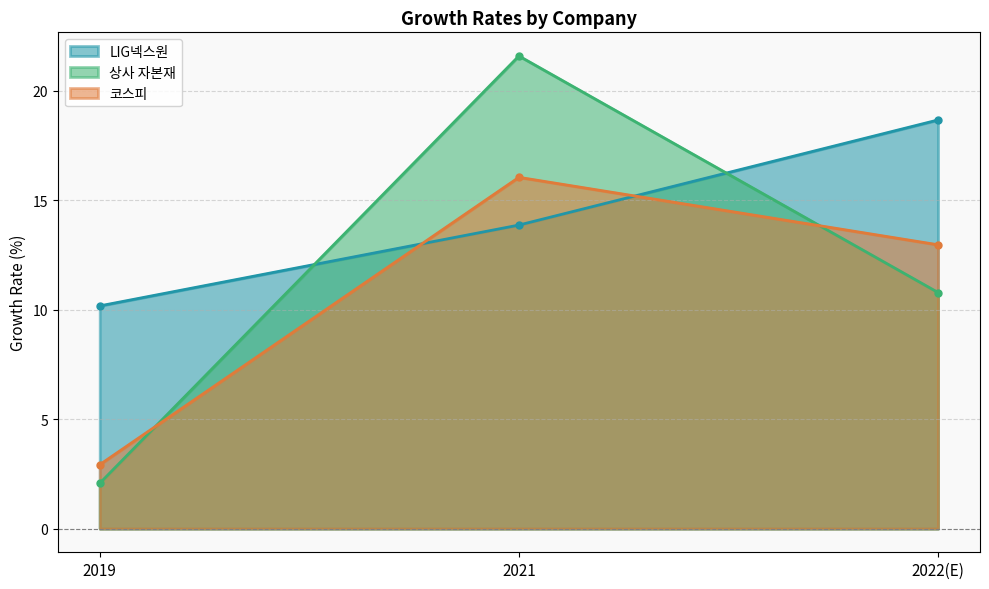

Reading right to left, extract all data points from this chart.

LIG넥스원: 18.7	13.9	10.2
상사 자본재: 10.8	21.6	2.1
코스피: 13.0	16.0	2.9